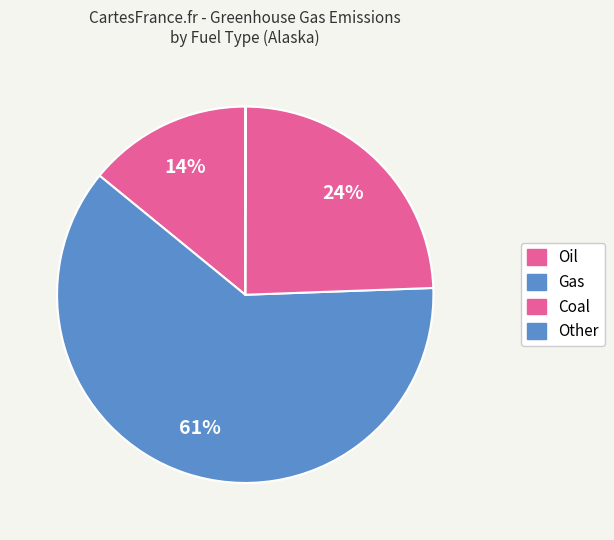

What is the smallest slice in the pie chart?

Other